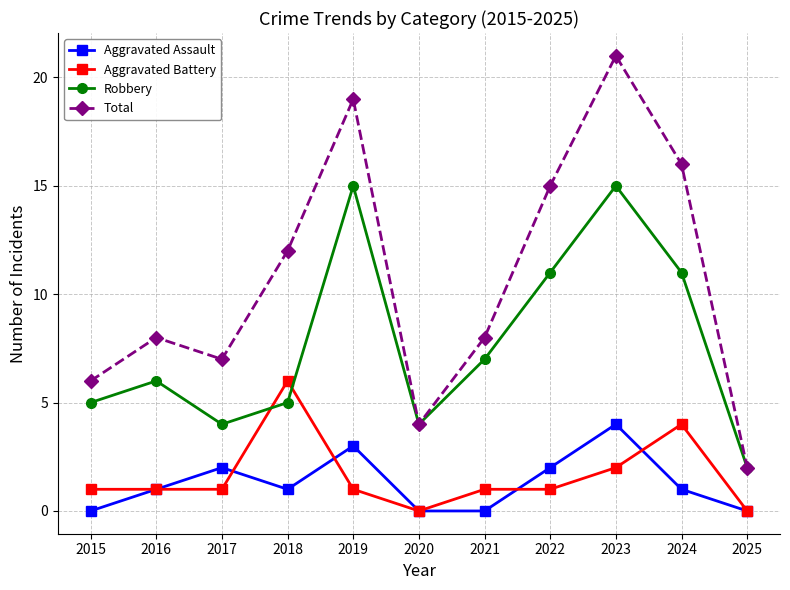

At 2024, list the series in order from smallest to largest.

Aggravated Assault, Aggravated Battery, Robbery, Total